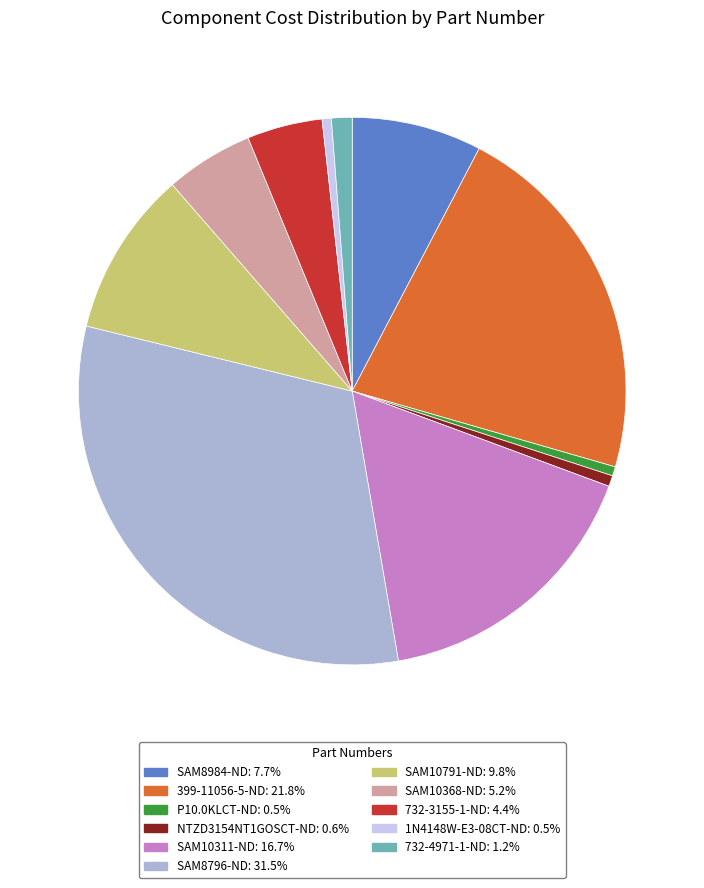

Is the sum of 732-4971-1-ND and NTZD3154NT1GOSCT-ND greater than half?

No